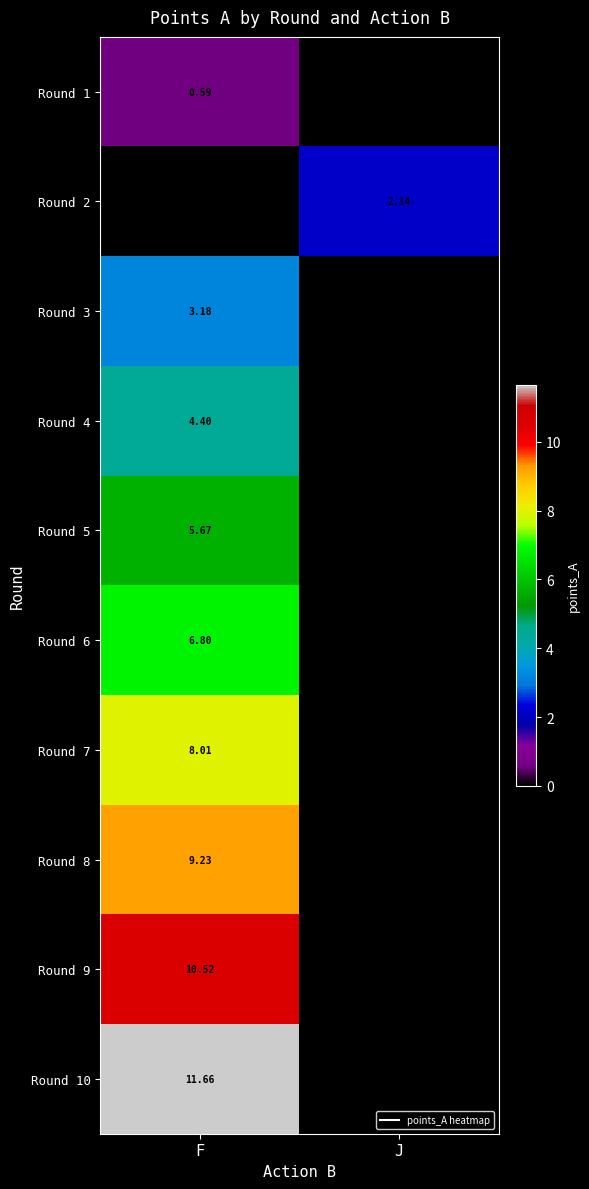

What is the total value across all series at J?

2.1